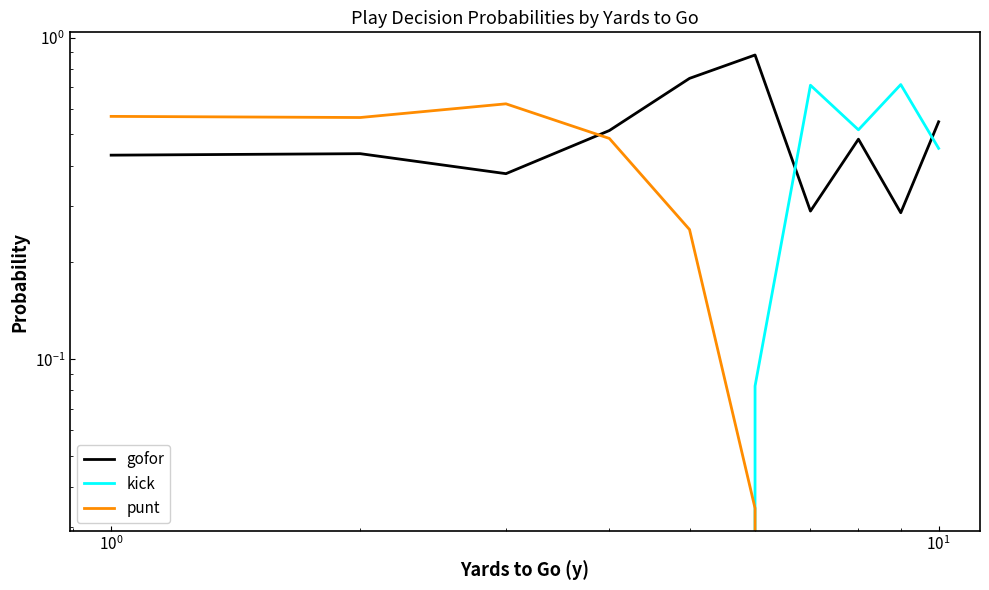

How many categories are shown in the chart?

10